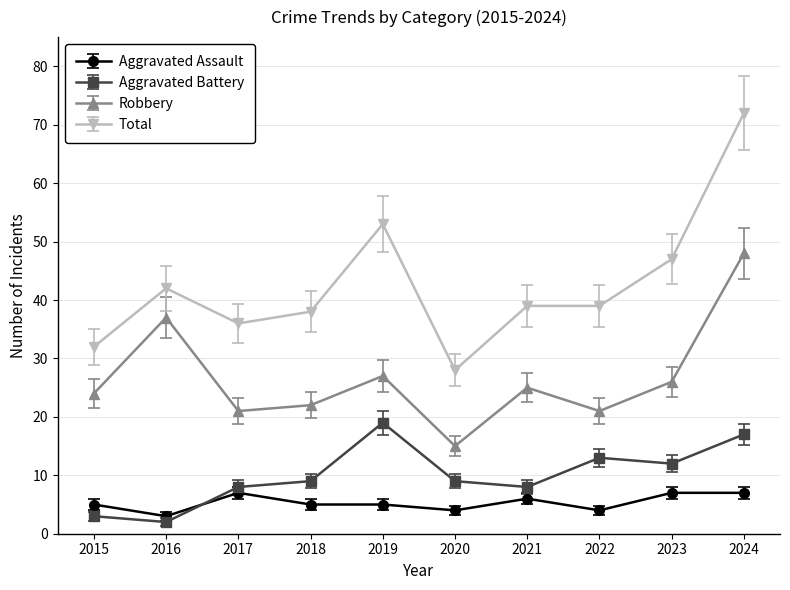

True or false: Robbery has a value of 16.9 at 2019.

False